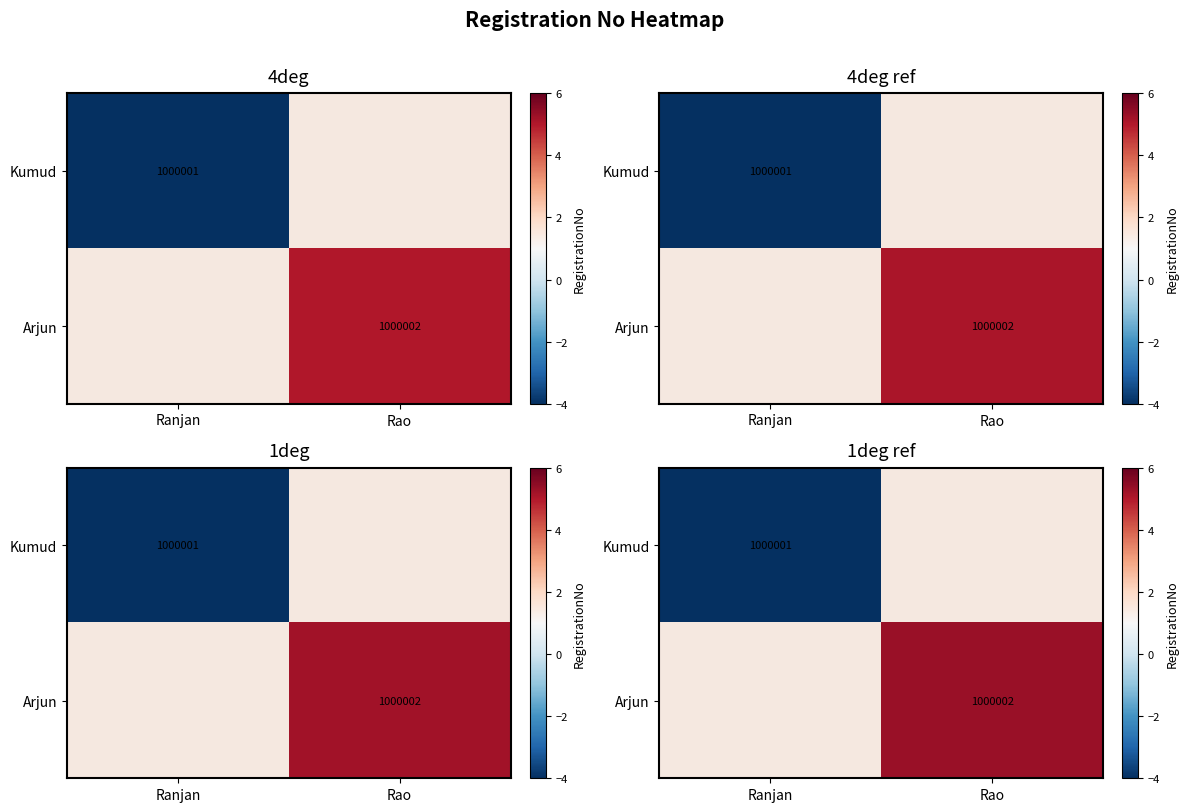

Where does the Arjun series first go above 5?

Rao